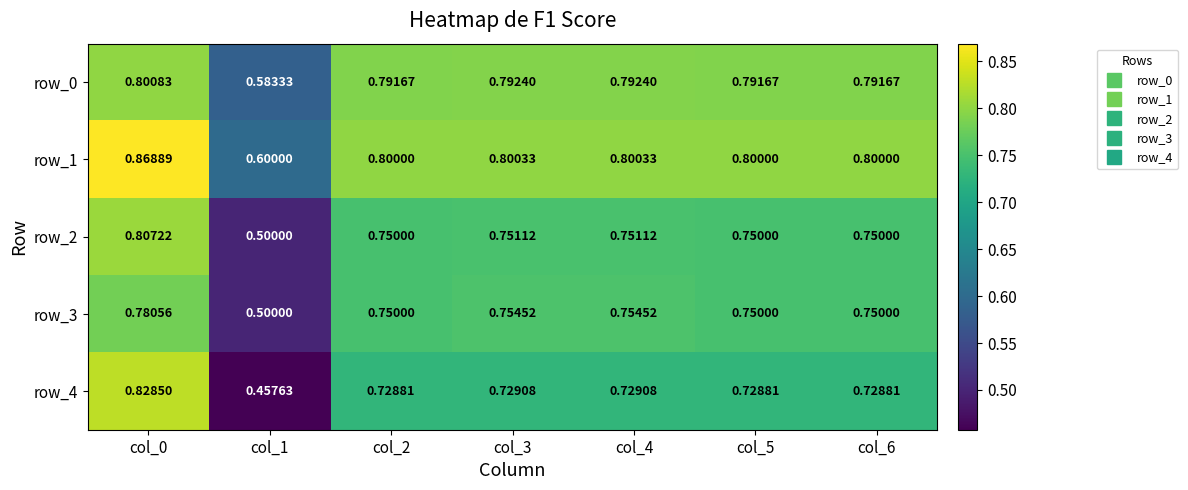

List the series in order of their peak value, highest first.

row_1, row_4, row_2, row_0, row_3